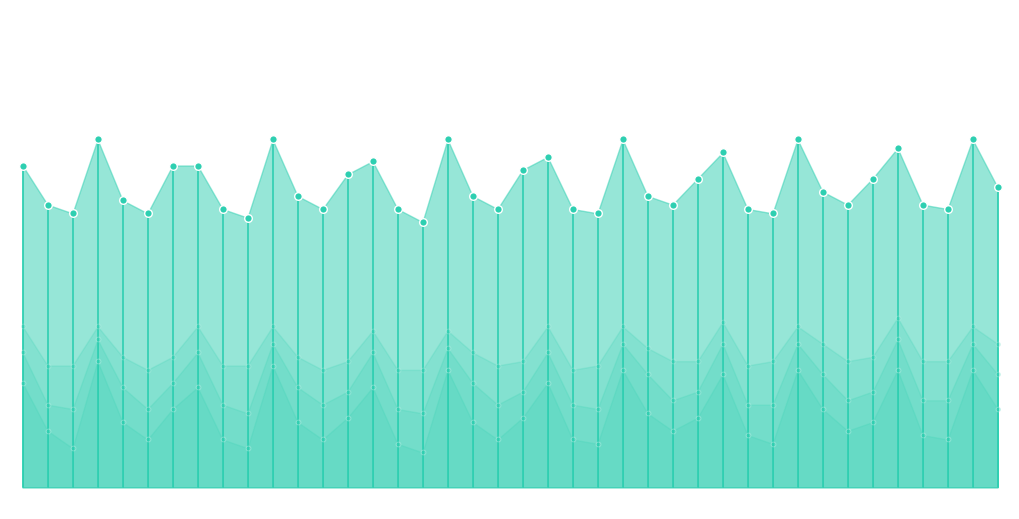

What is the total value across all series at 12?

2367